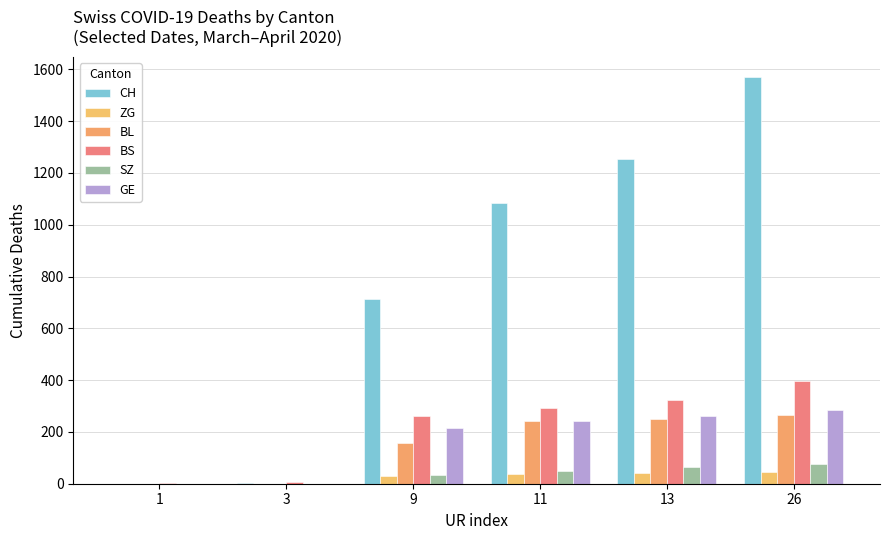

How many groups of bars are there?

6